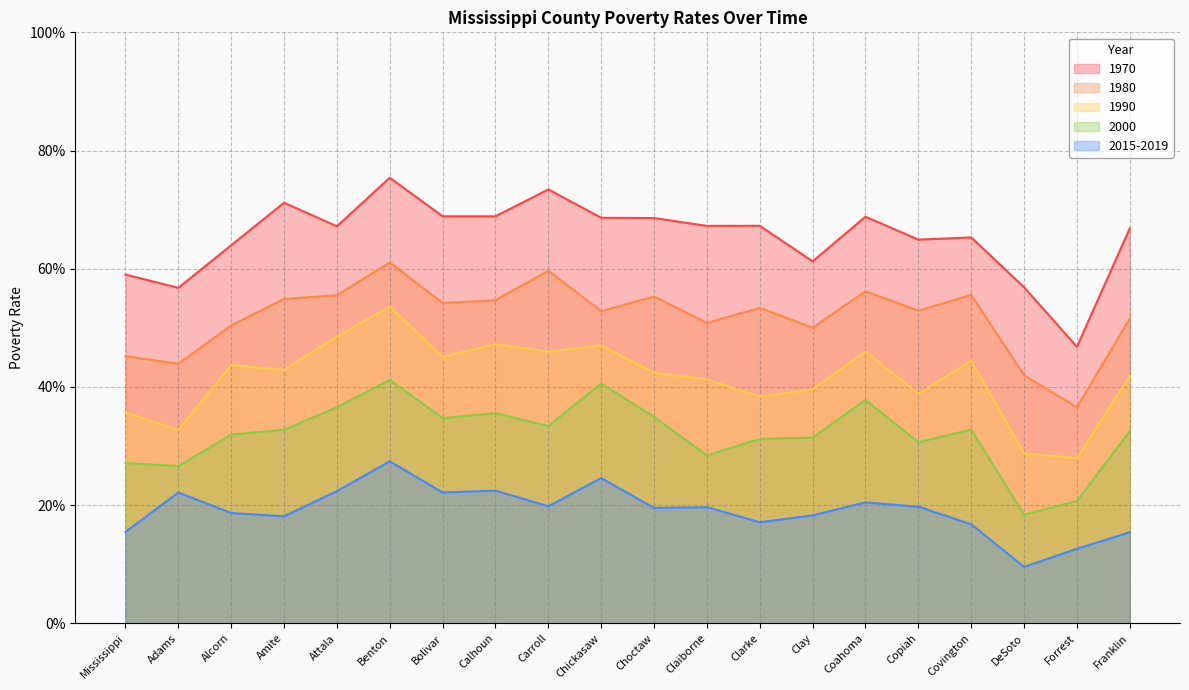

Where is the first local minimum for 2000?

Adams